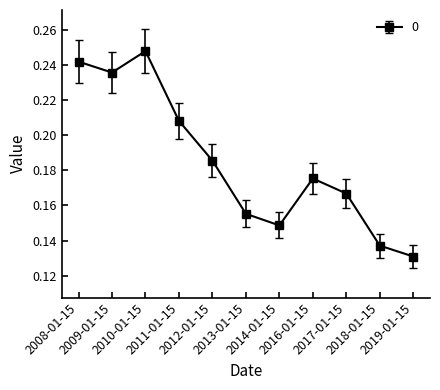

Count the values in the range 0 to 1.

11